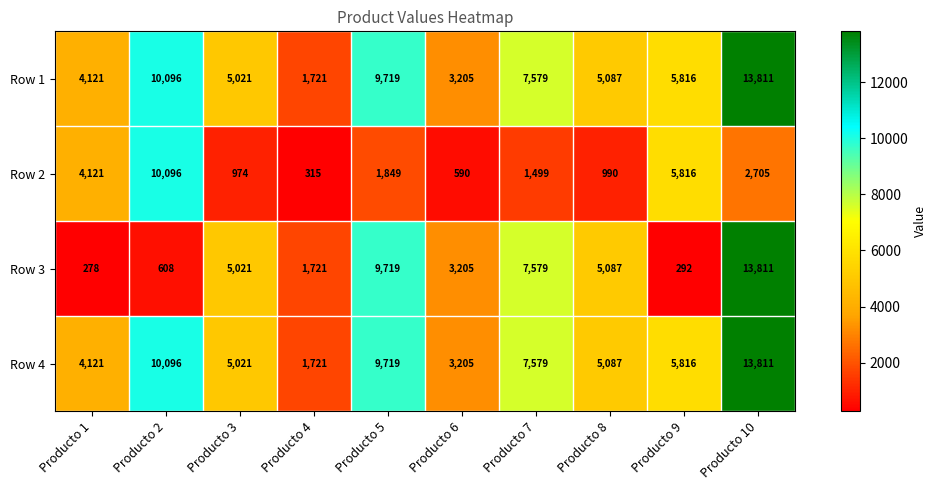

True or false: Row 4 has a value of 7579 at Producto 7.

True